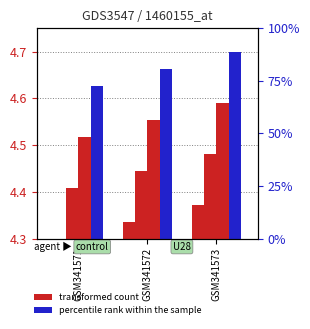

Are the bars horizontal?

No